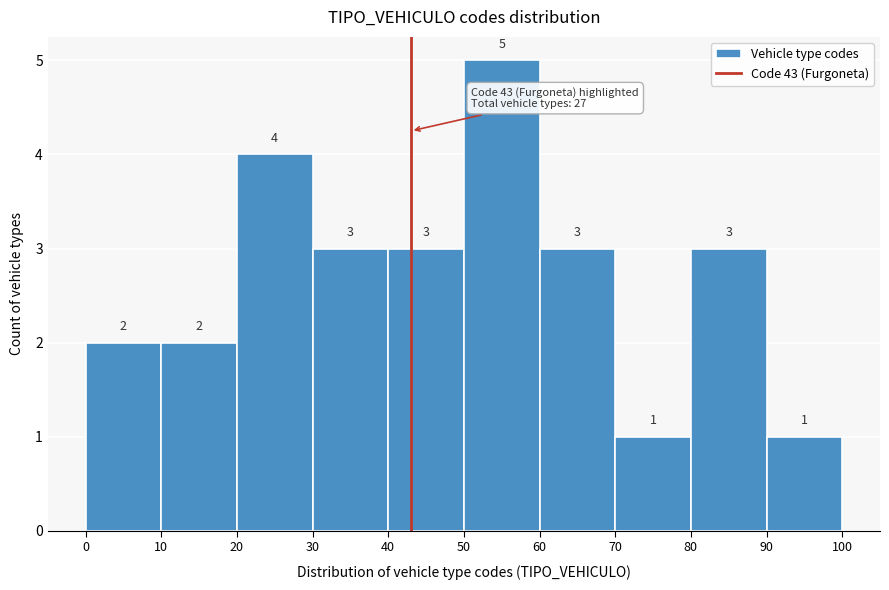

How tall is the bar that spans 70 to 80 on the x-axis?

1